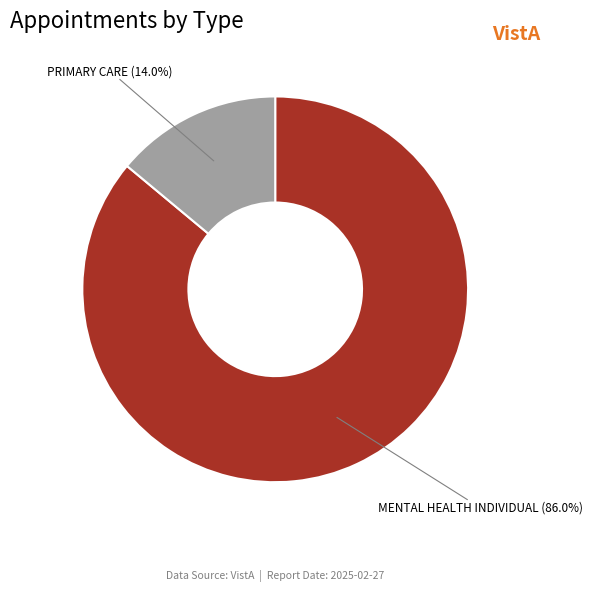

Does PRIMARY CARE account for over 50% of the chart?

No